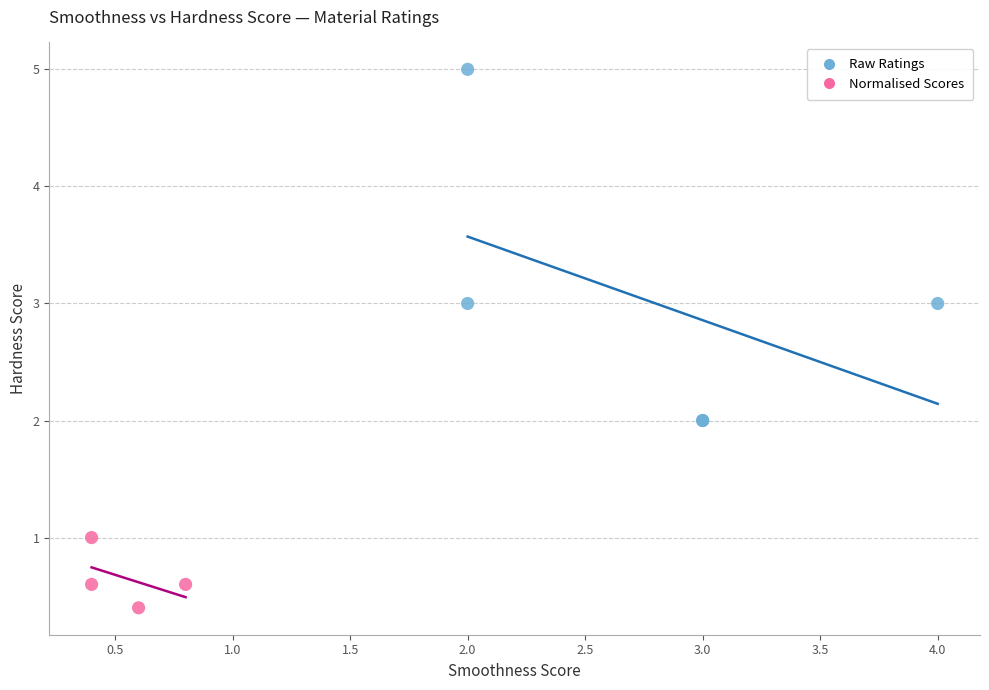

Which series has the largest Y range (max minus min)?

Raw Ratings